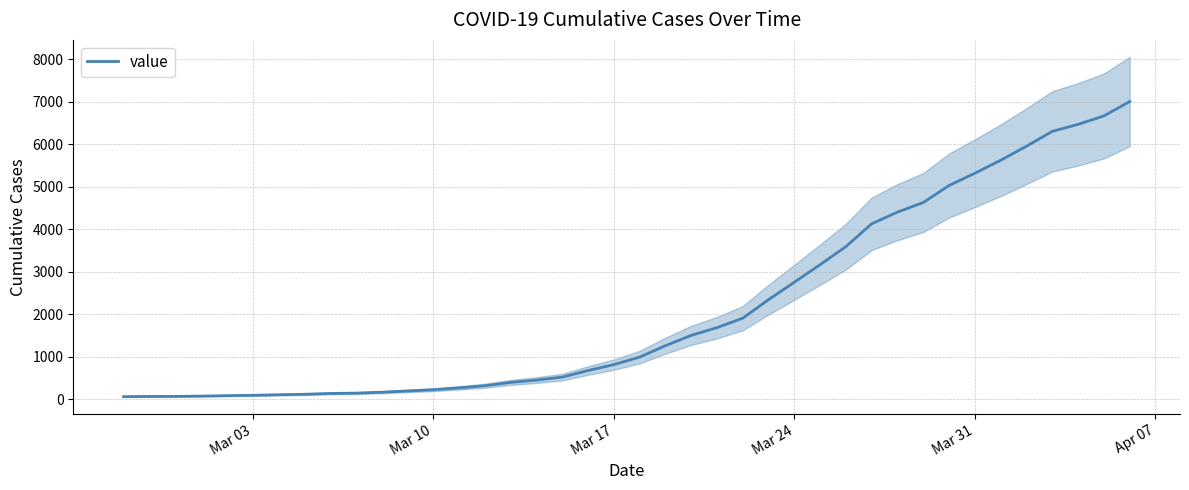

True or false: there are more than 1 points higher than both neighbors.

False